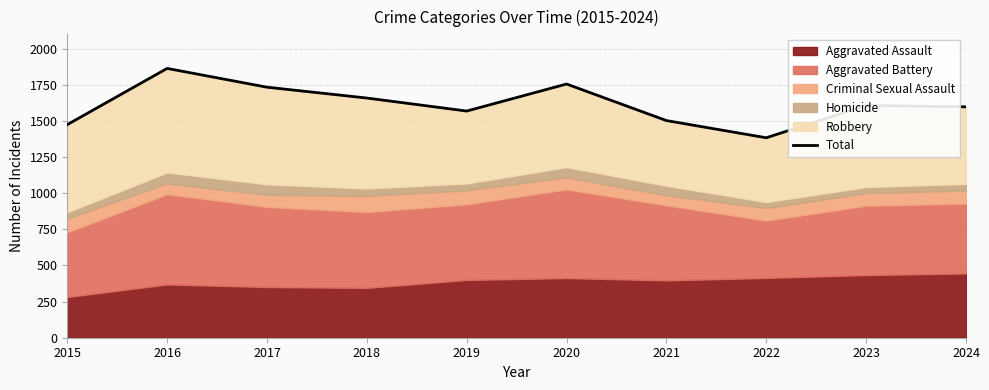

The chart shows a value of 1475 at 2015. True or false?

True